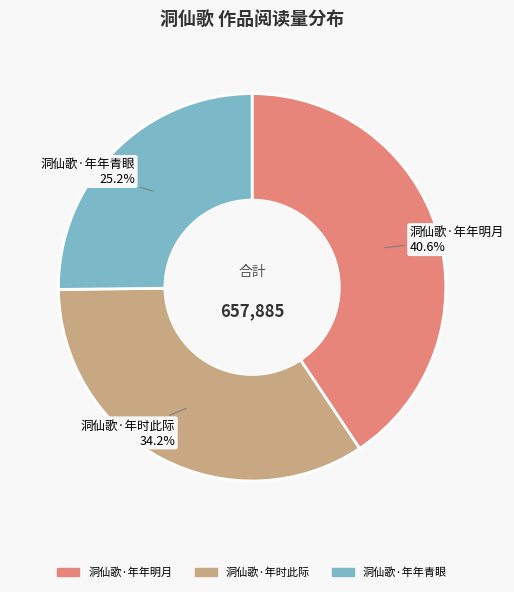

Between 洞仙歌·年年青眼 and 洞仙歌·年时此际, which is larger?

洞仙歌·年时此际